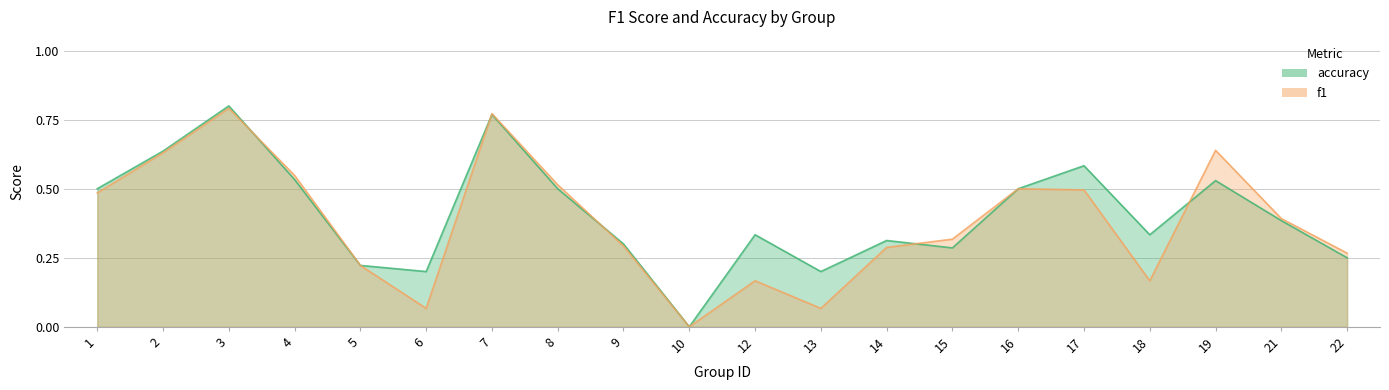

What is the sum of the accuracy values at 9 and 21?

0.7